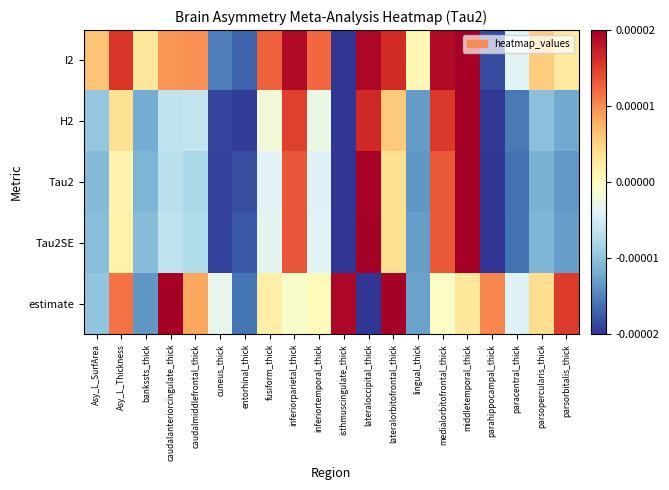

Which has a higher value, middletemporal_thick or parsopercularis_thick?

middletemporal_thick